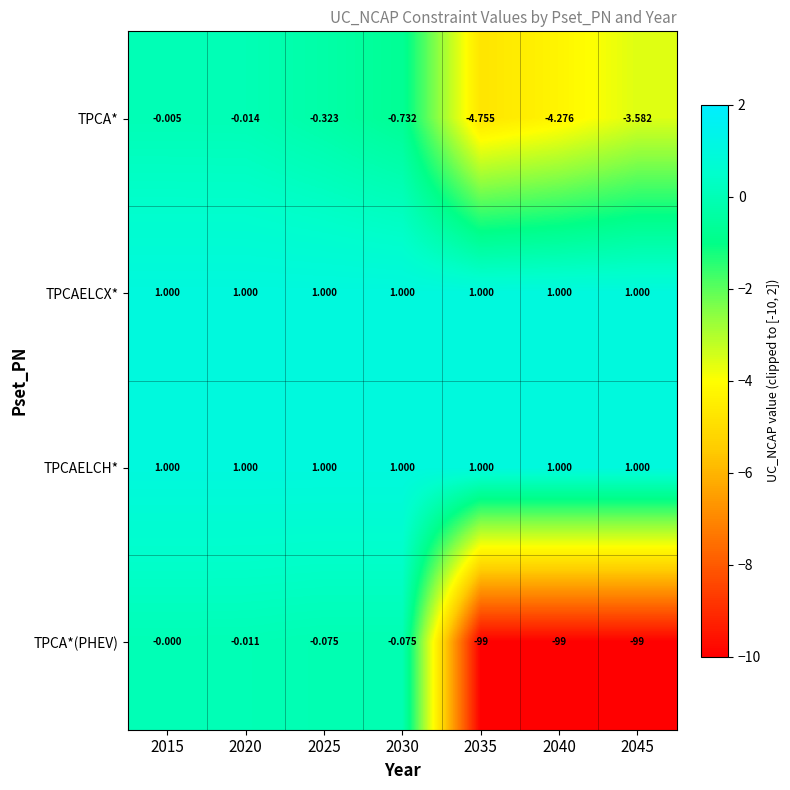

Between 2035 and 2045, which series saw the biggest shift?

TPCA*